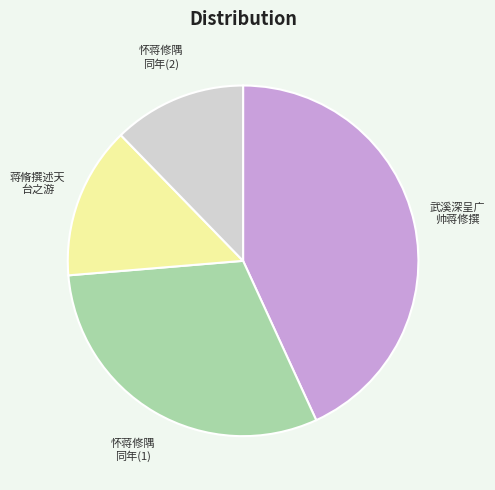

Does any single category account for the majority?

No